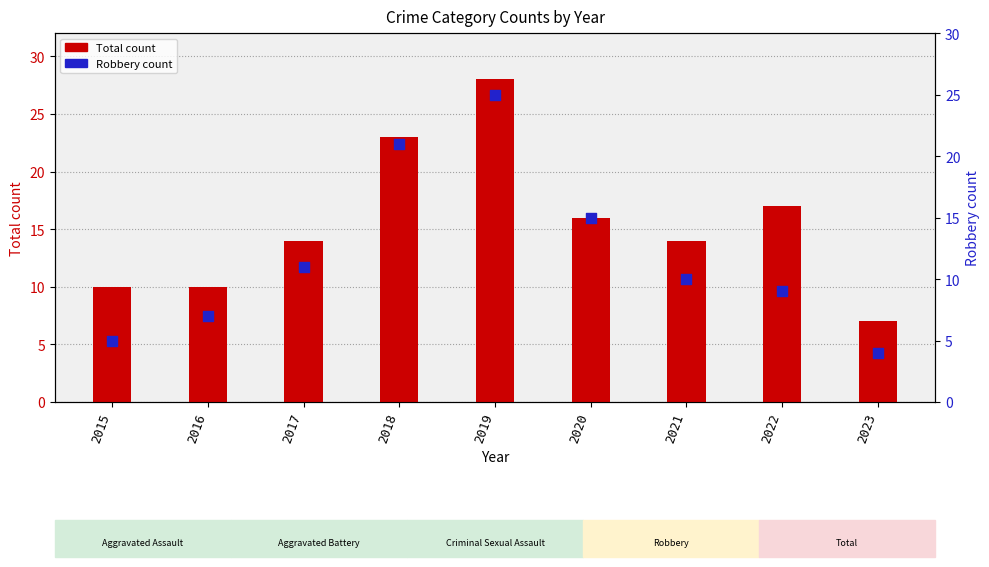

What are all the series names shown in the legend?

Total count, Robbery count